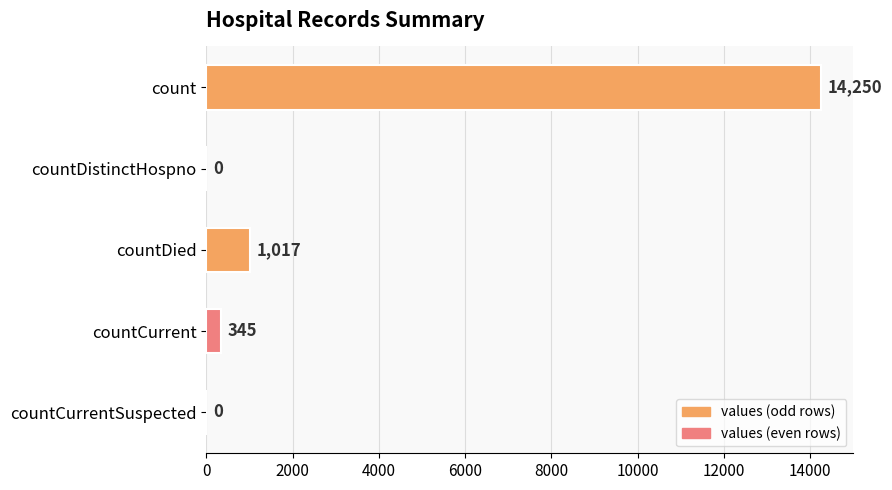

Reading top to bottom, transcribe all the data shown in this chart.

count=14250	countDistinctHospno=0	countDied=1017	countCurrent=345	countCurrentSuspected=0